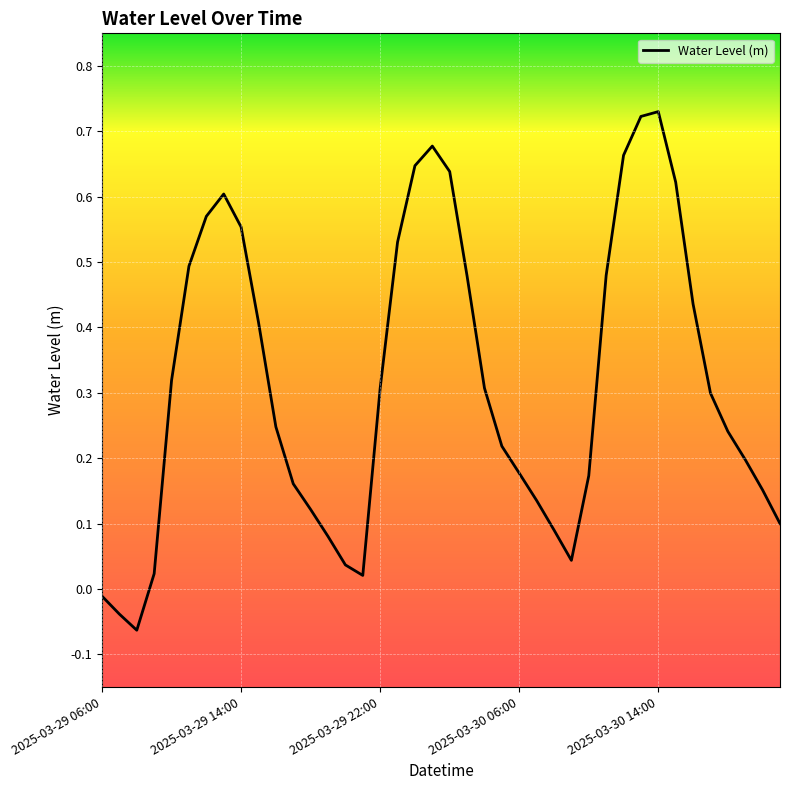

What is the difference between the maximum and minimum values?

0.8